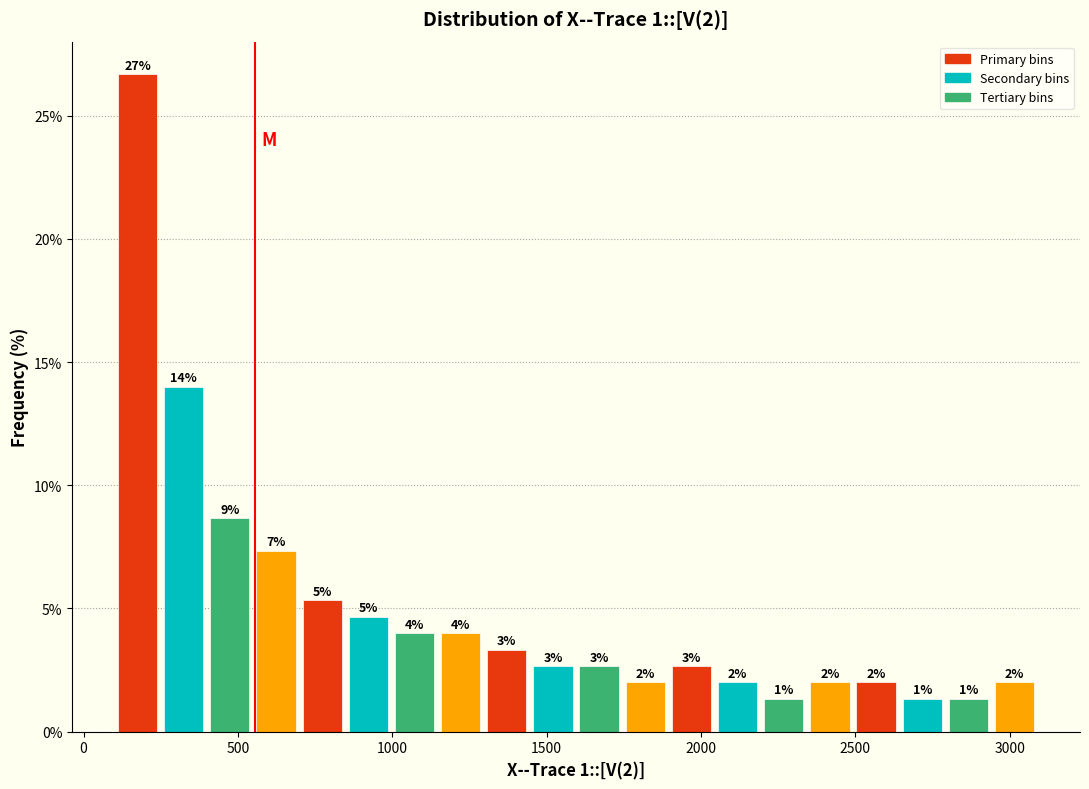

Read against the x-axis, roughly where is the centre of the tallest bar?

150